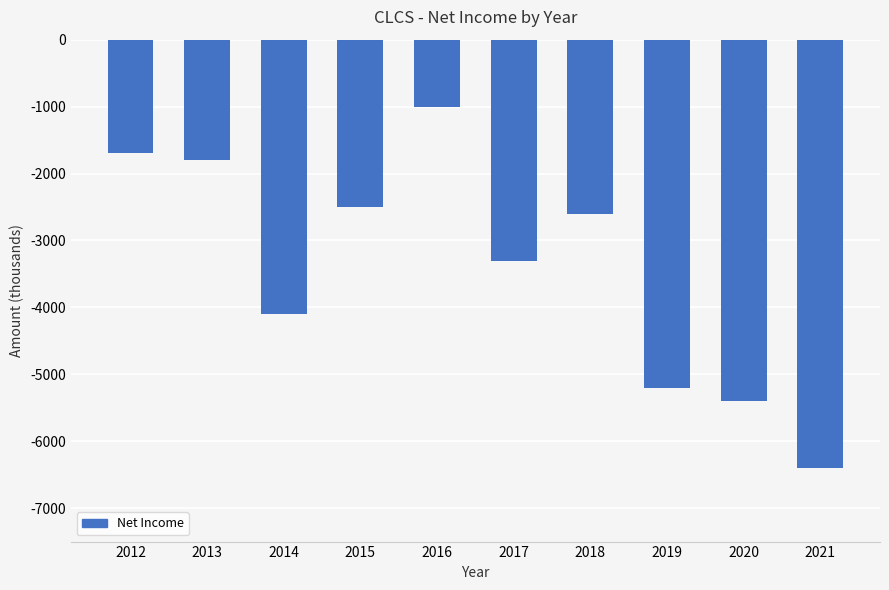

Reading right to left, extract all data points from this chart.

2021=-6400	2020=-5400	2019=-5200	2018=-2600	2017=-3300	2016=-1000	2015=-2500	2014=-4100	2013=-1800	2012=-1700